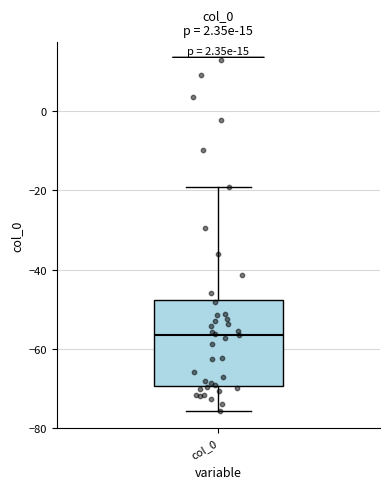

Where does the lower whisker of the box for col_0 end on the y-axis? The values are not printed on the chart, so give them approximately, as read against the axis.

-76